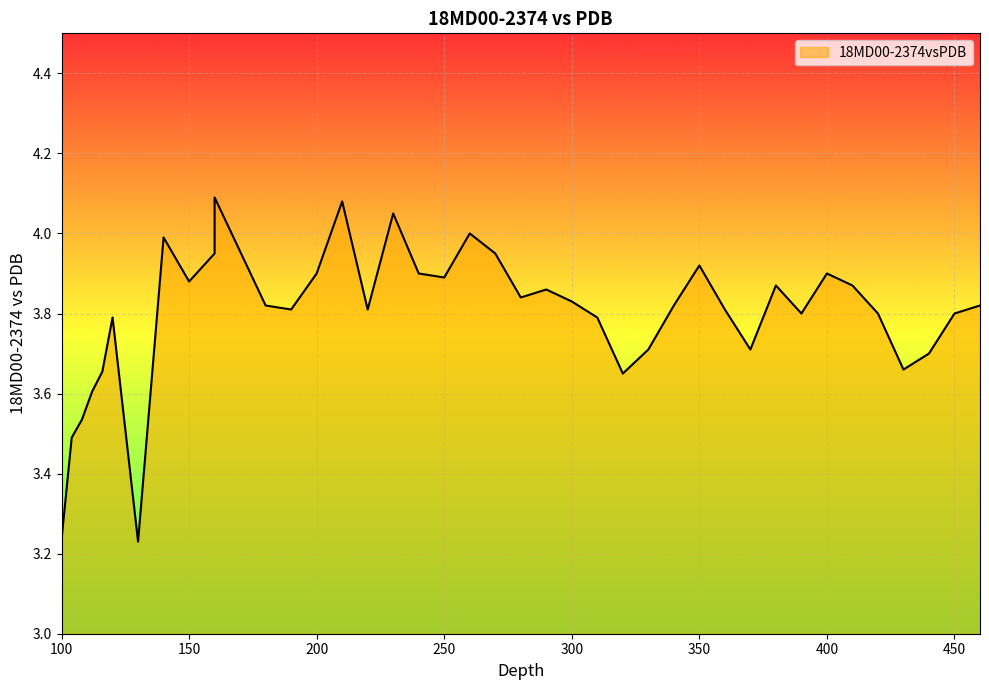

Approximately how many times larger is the value at 220 compared to 112?

1.1